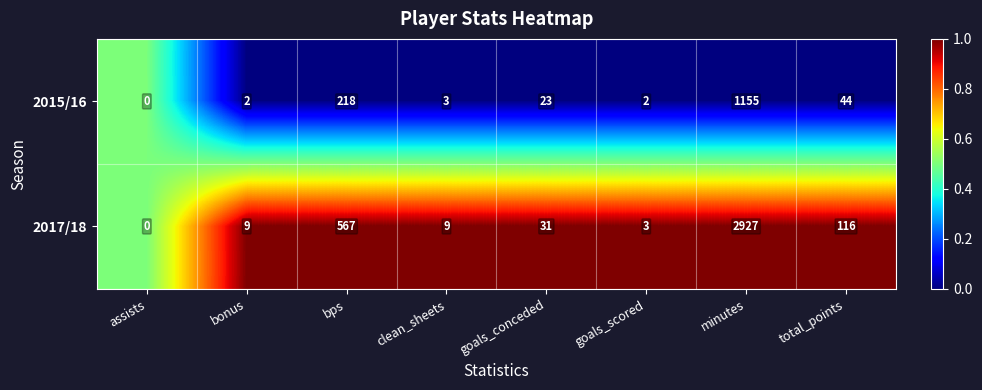

Which series has the largest range (max minus min)?

2017/18